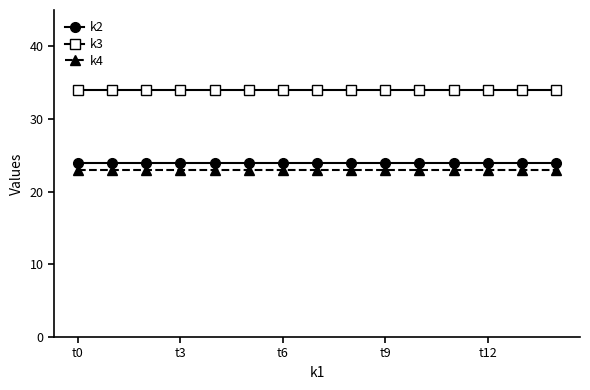

True or false: k2 and k4 cross at least once.

False